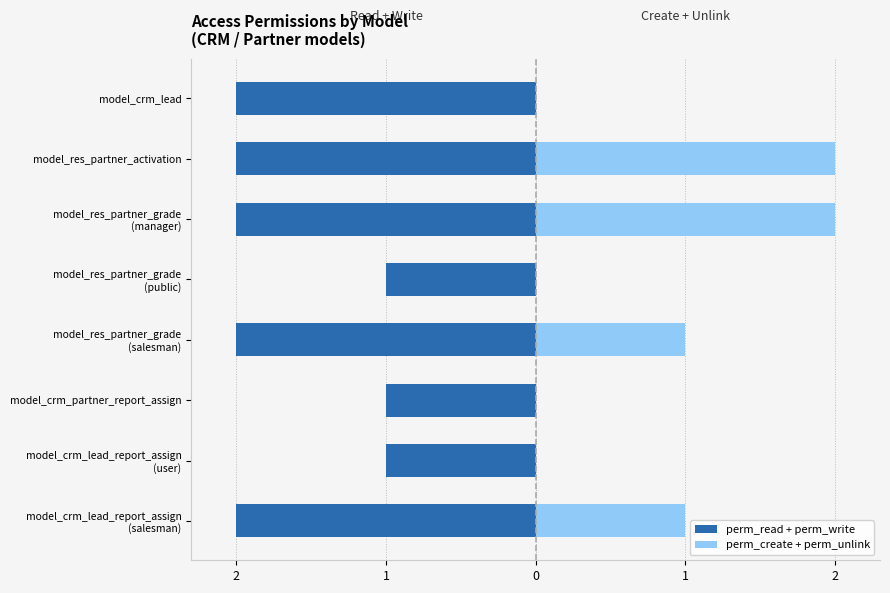

What is the average value of the perm_create + perm_unlink series?

1